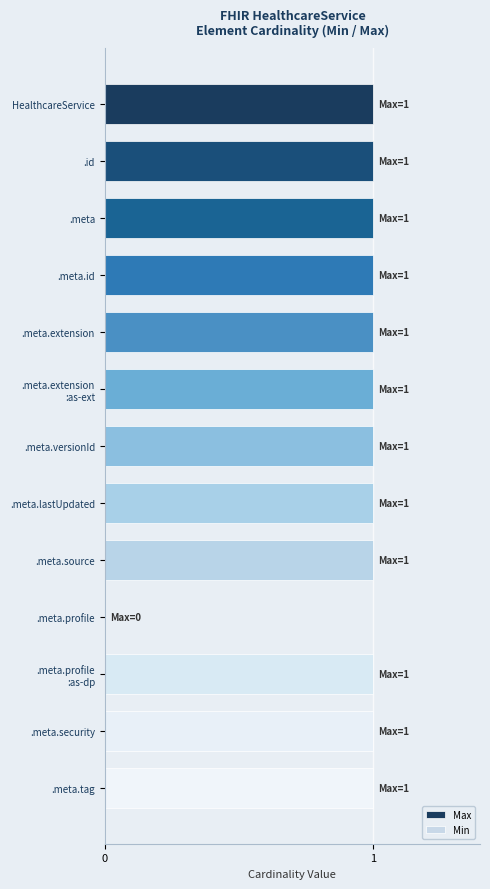

What is the sum of all values?

12